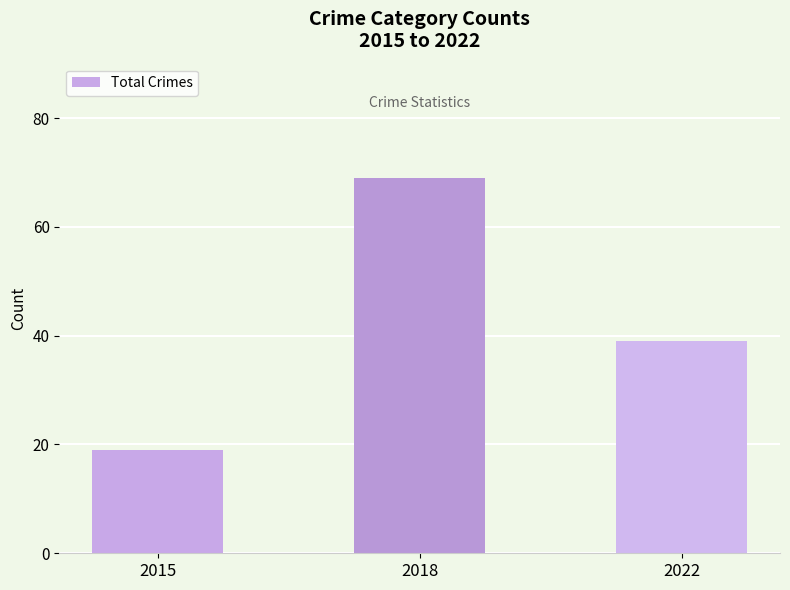

What is the minimum value shown in the chart?

19